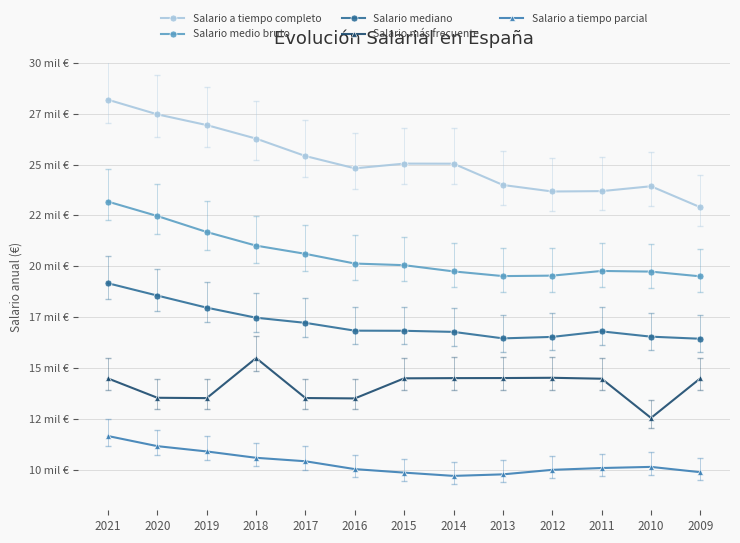

What is the spread (max minus min) of values at 2018?

15693.6